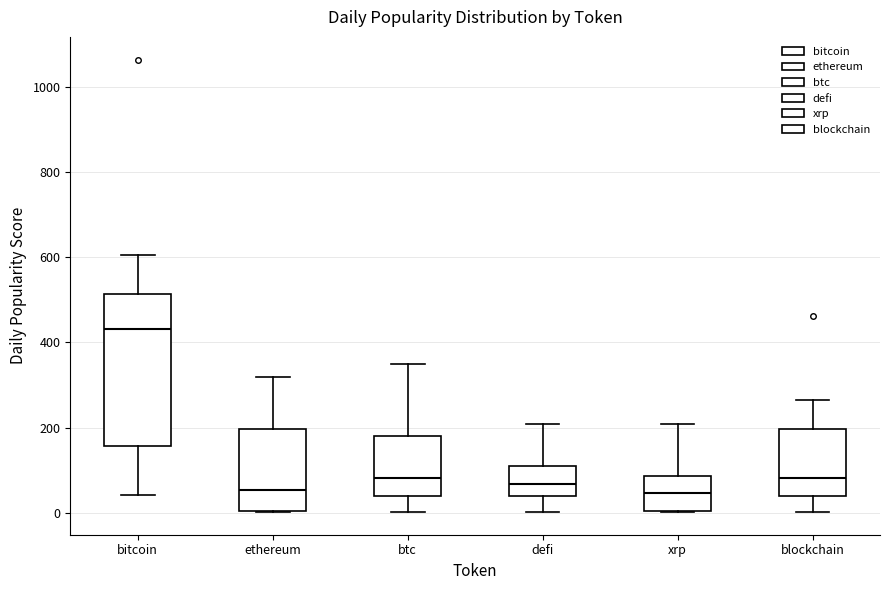

Reading left to right, read every box against the y-axis: the position of its median line, the range the box covers, and the ends of its whiskers. The values are not printed on the chart, so give them approximately, as read against the axis.

bitcoin: median 440, box 160 to 520, whiskers 40 to 600
ethereum: median 60, box 0 to 200, whiskers 0 to 320
btc: median 80, box 40 to 180, whiskers 0 to 360
defi: median 60, box 40 to 120, whiskers 0 to 200
xrp: median 40, box 0 to 80, whiskers 0 to 200
blockchain: median 80, box 40 to 200, whiskers 0 to 260